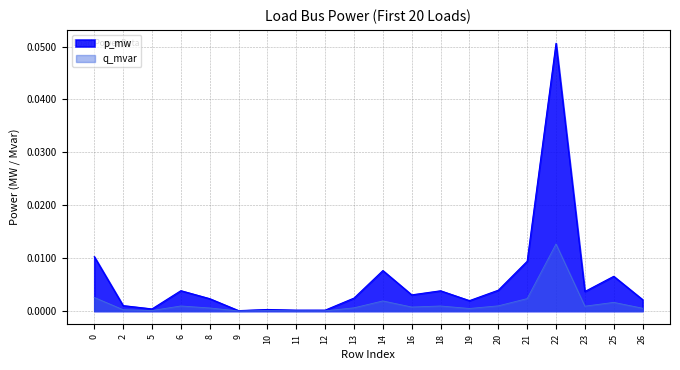

Rank the series at 6 from highest to lowest value.

p_mw, q_mvar